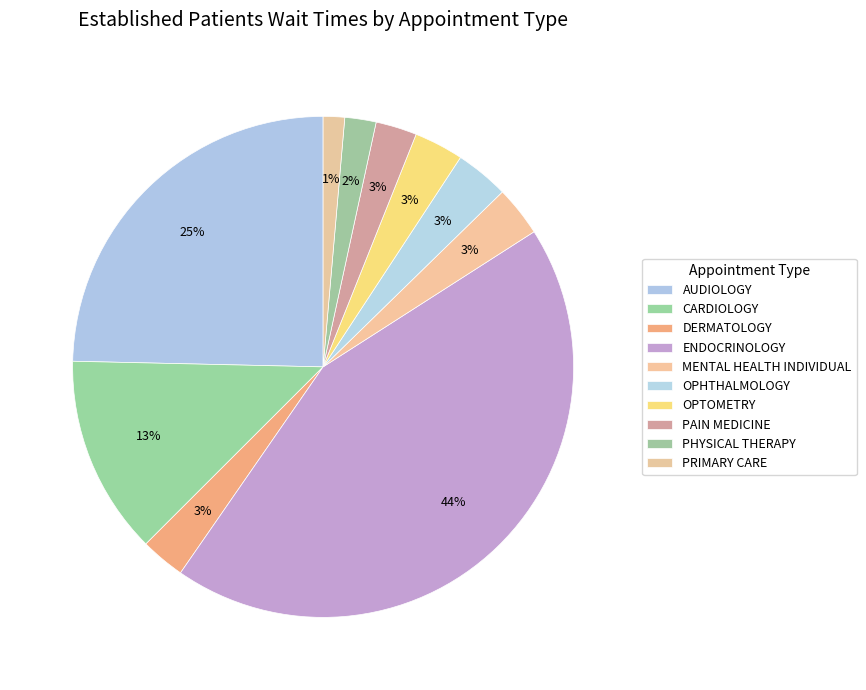

What is the largest slice in the pie chart?

ENDOCRINOLOGY